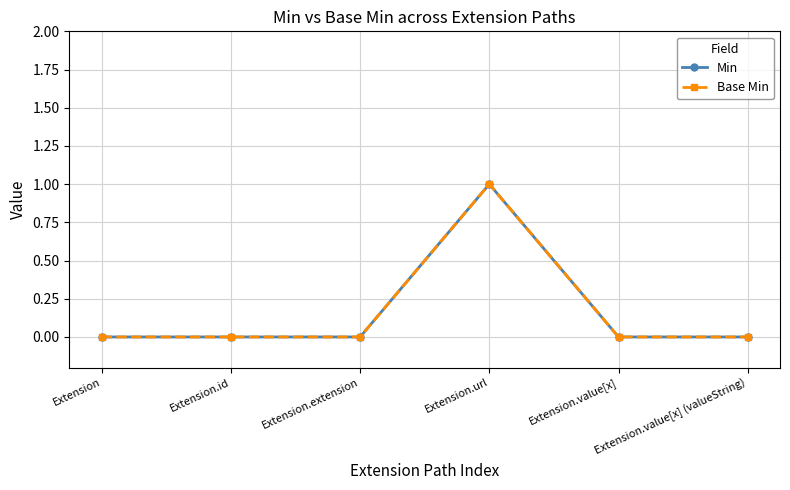

Is this an area chart (filled region under the line)?

No